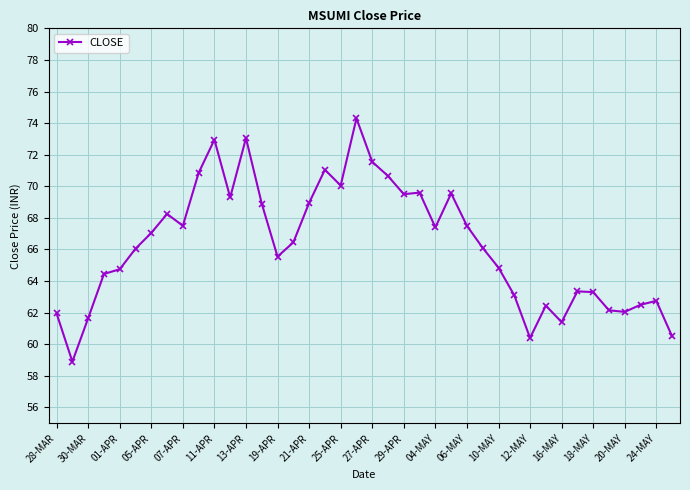

How many data points does each series have?

40